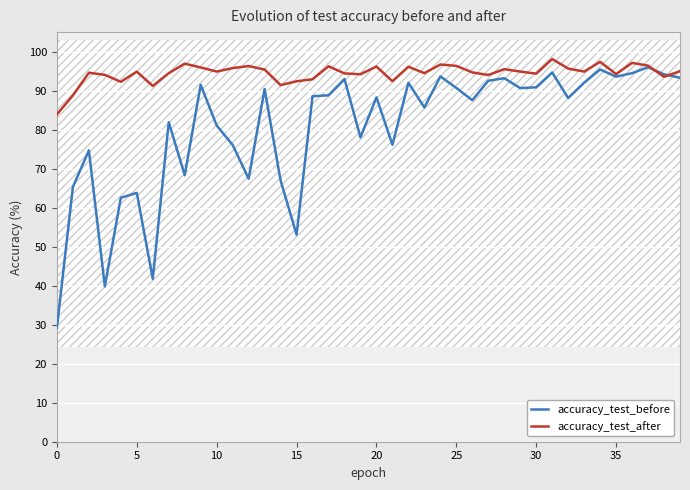

How many values in the accuracy_test_before series exceed 88?

22